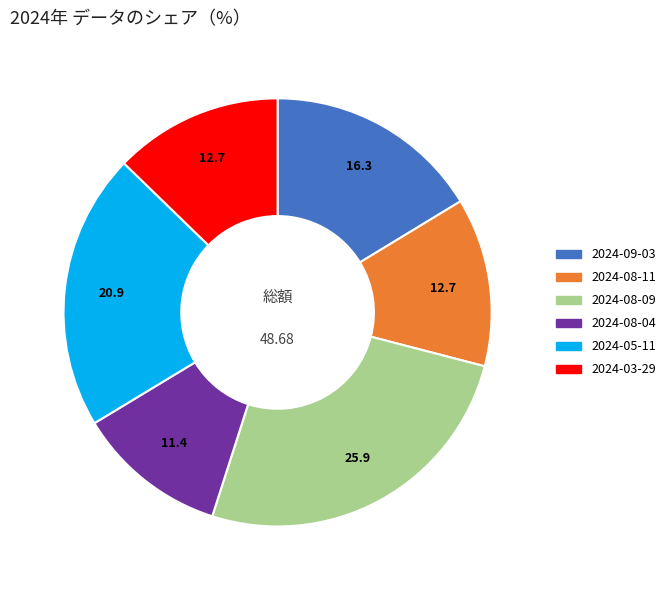

Is 2024-09-03 the majority of the pie?

No